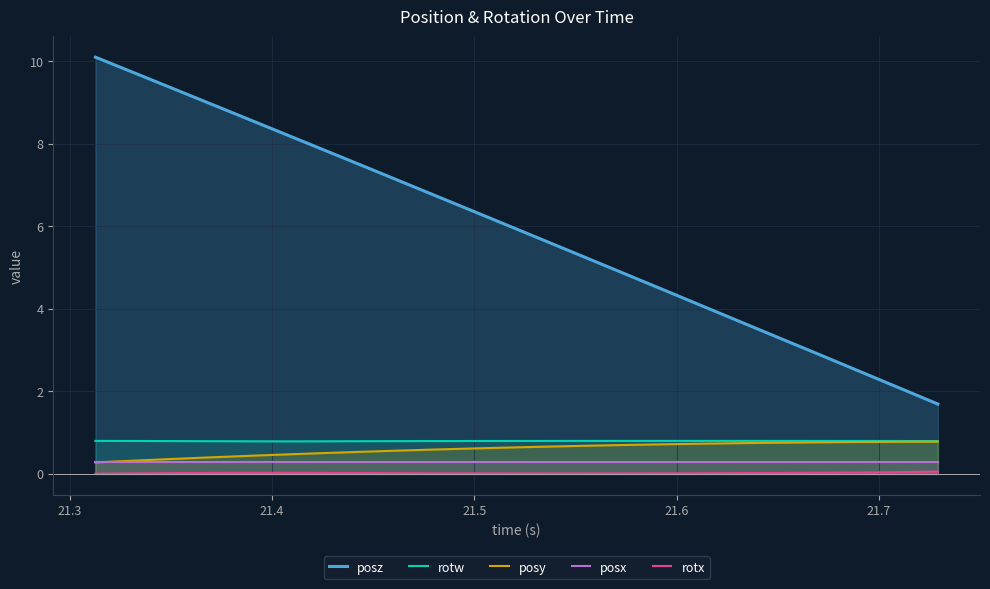

True or false: posy and rotw cross at least once.

False